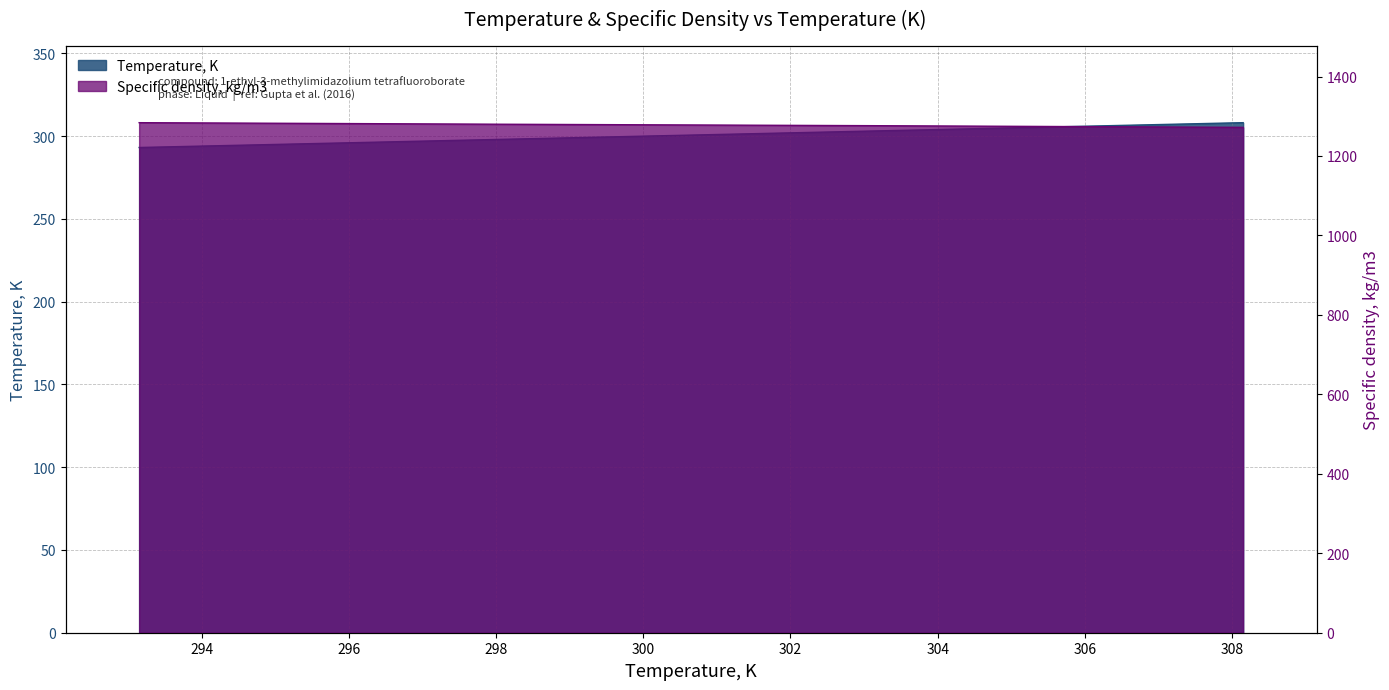

Reading left to right, what are all the values shown in this chart?

Temperature, K: 293.1	298.1	303.1	308.1
Specific density, kg/m3: 1283.9	1279.9	1276.3	1272.1